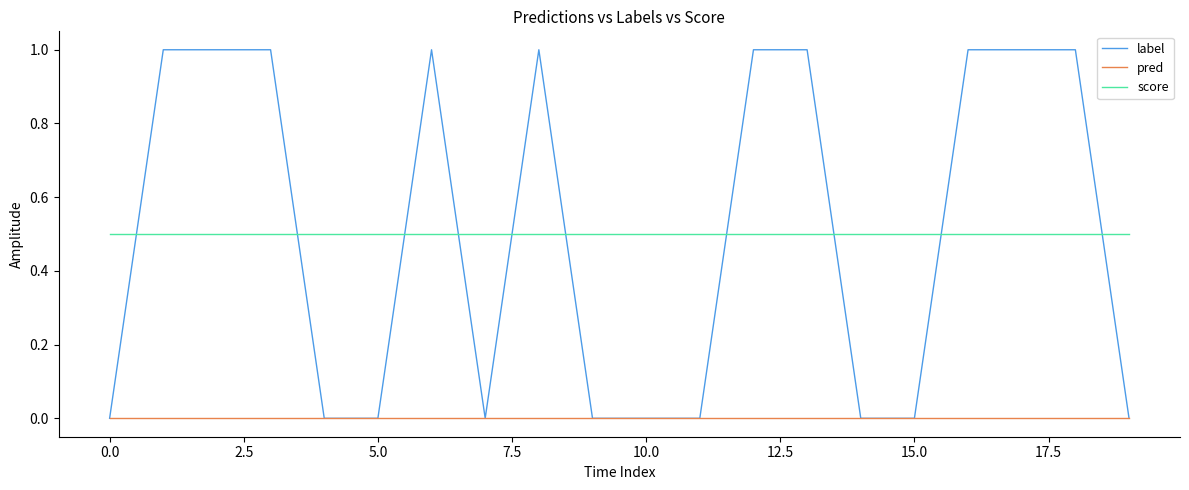

What is the greatest value displayed?

1.0